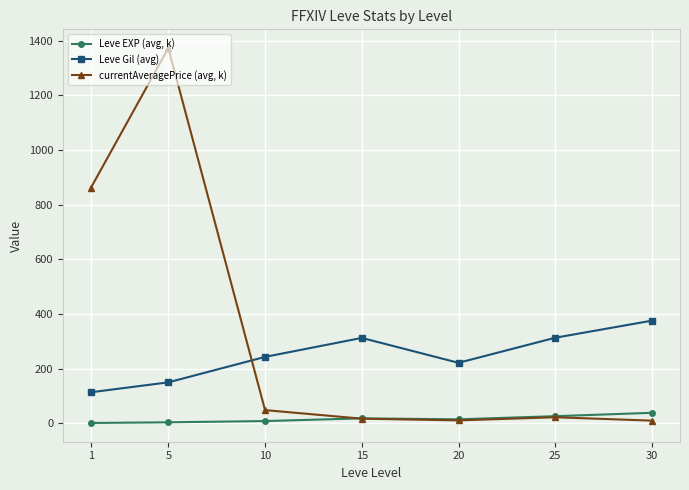

Count the number of categories in the chart.

7